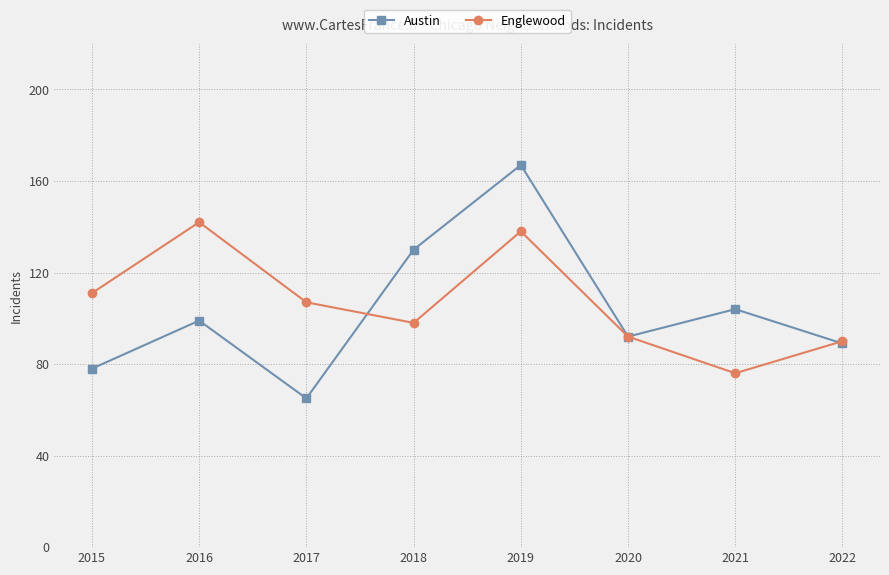

Which category has the lowest value across all series?

2017